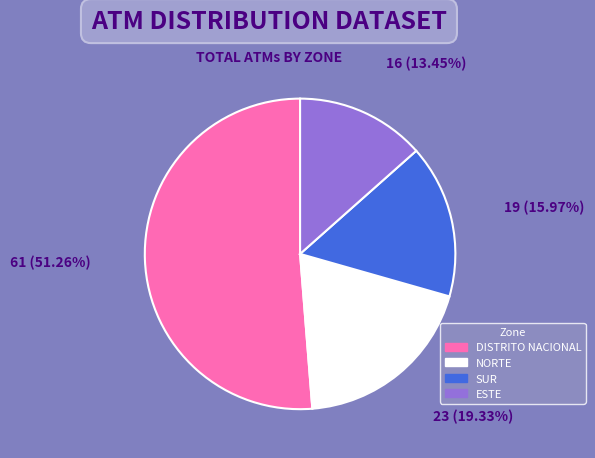

What is the majority slice?

DISTRITO NACIONAL